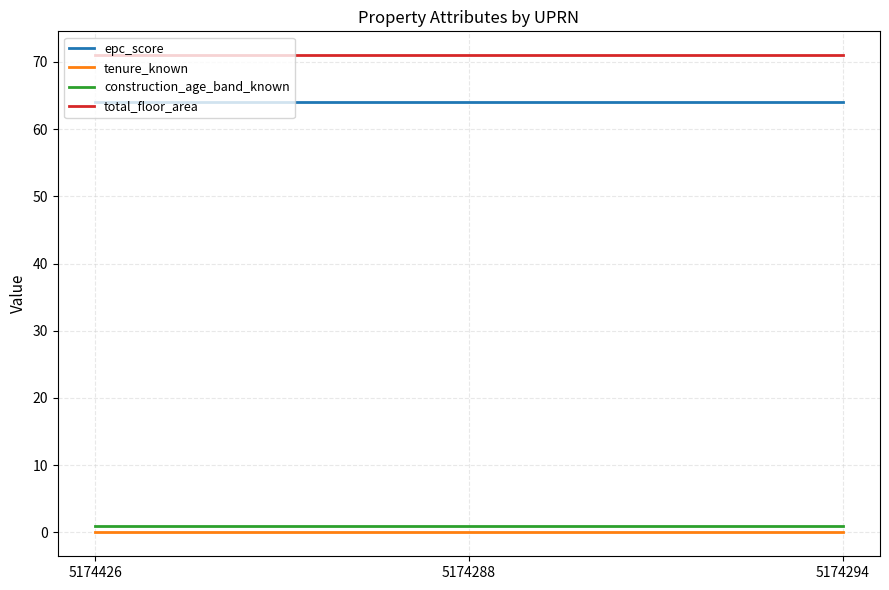

What is the maximum value for epc_score?

64